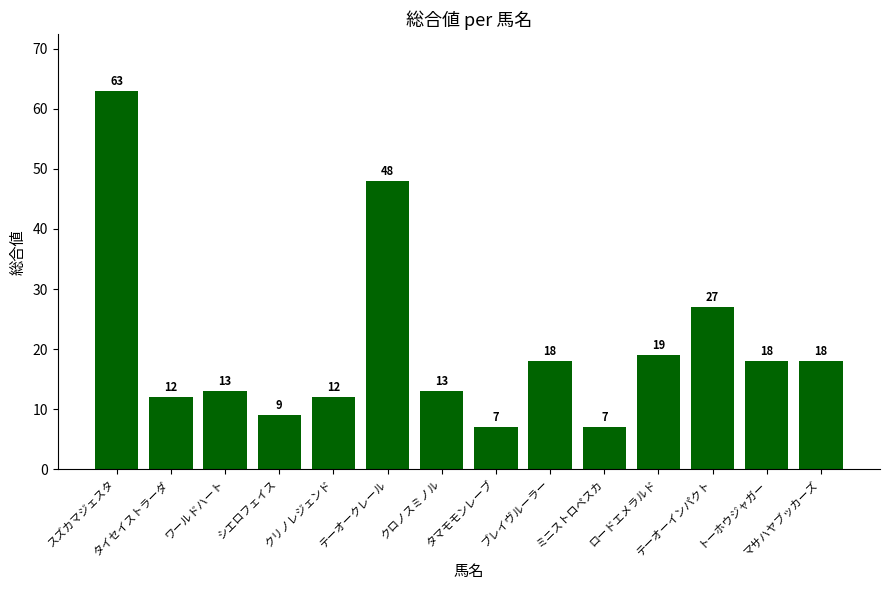

How many values are below 18?

7